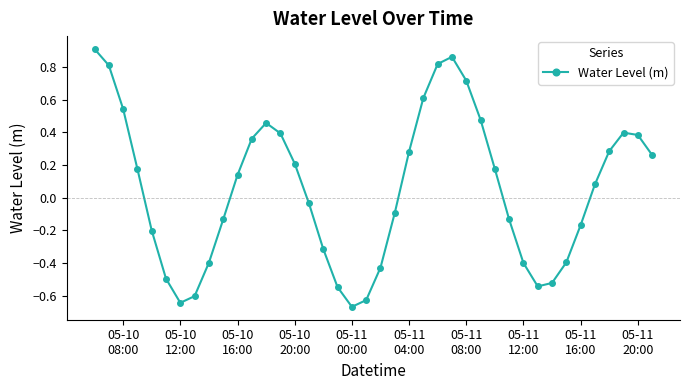

How many points are higher than both their immediate neighbors (excluding endpoints)?

3